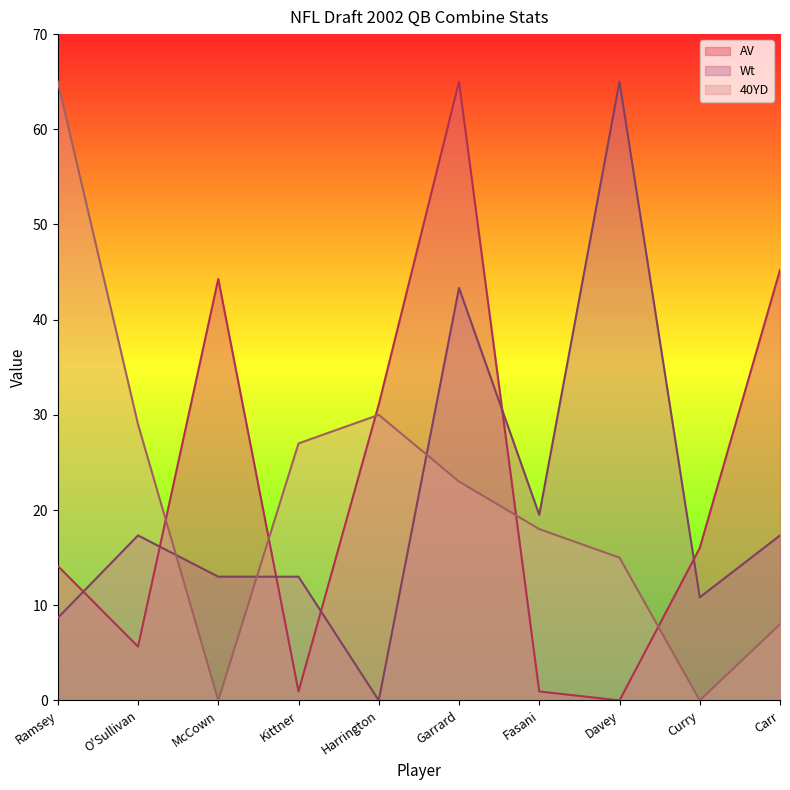

How many positive values does the Wt series have?

9